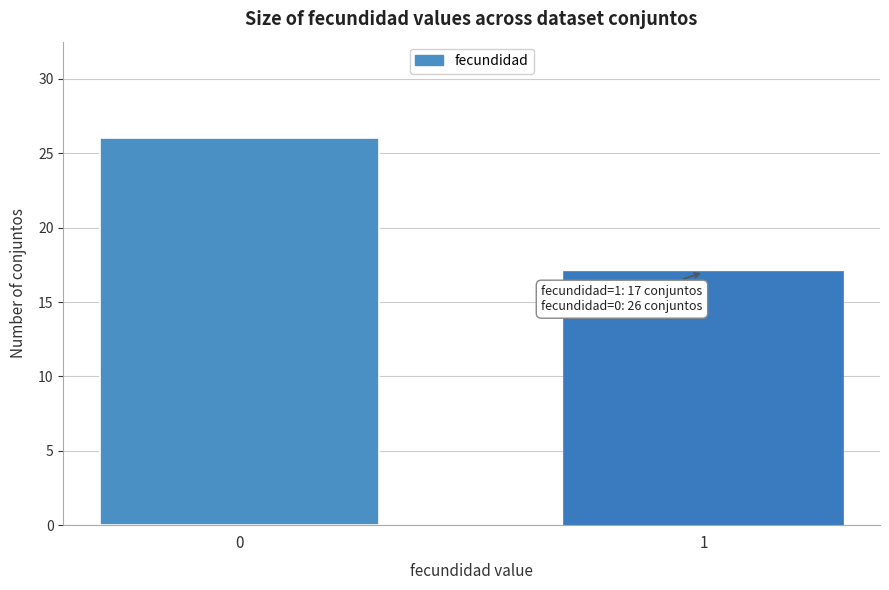

Reading left to right, what are all the values shown in this chart?

0=26	1=17